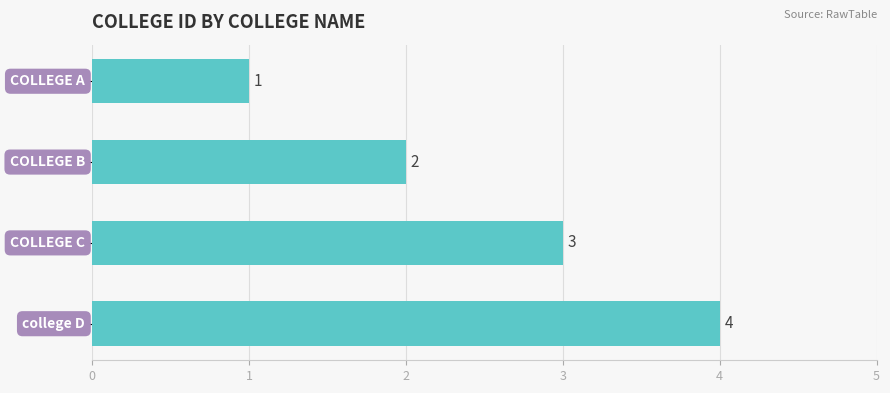

What is the greatest value displayed?

4